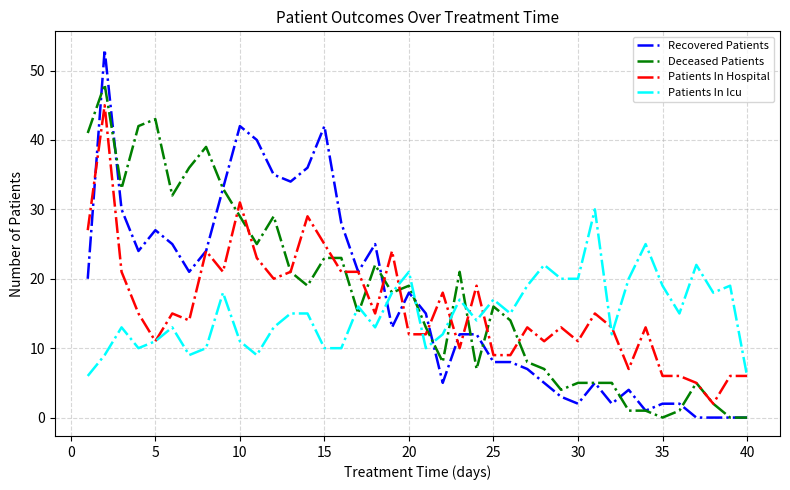

True or false: Patients In Icu and Recovered Patients intersect in this chart.

True